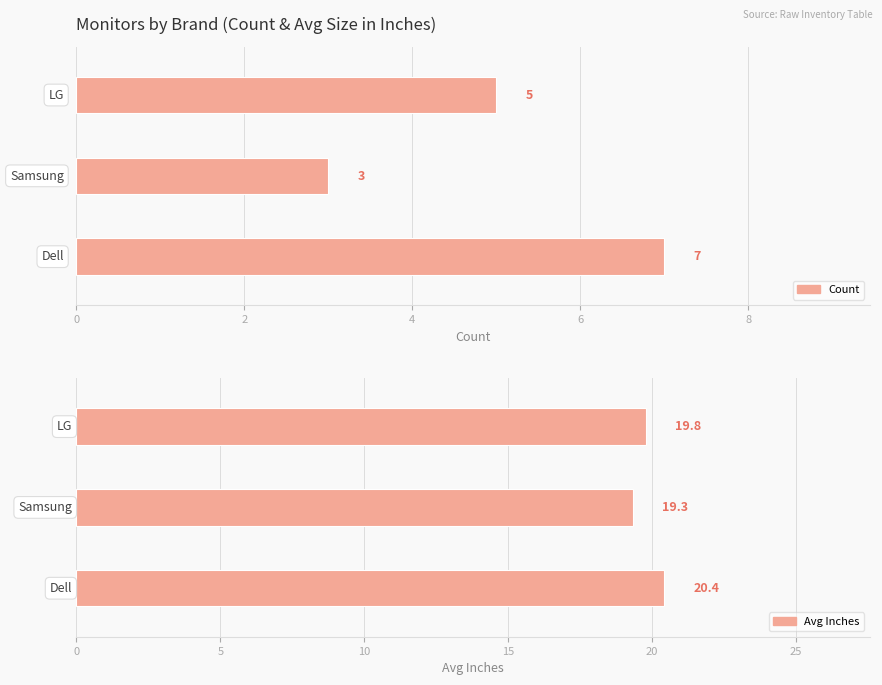

What is the sum of all values?

59.6